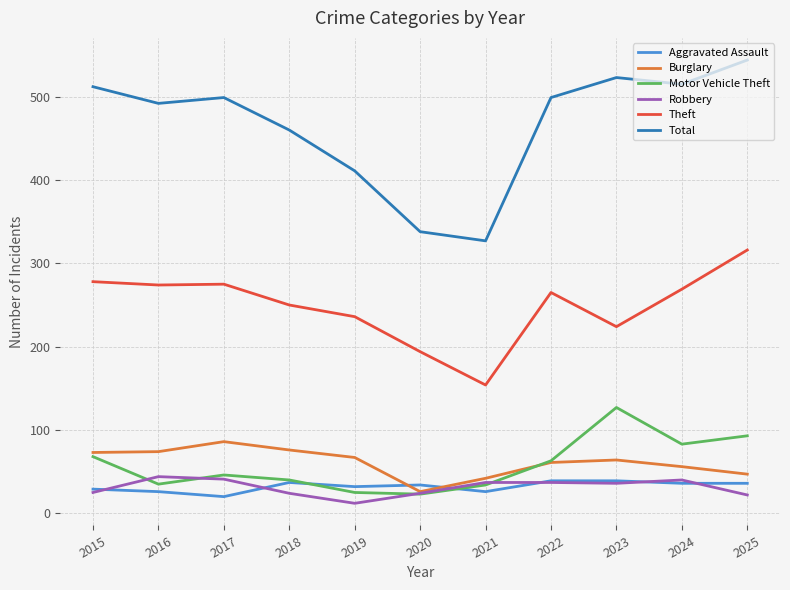

Count the number of data series in this chart.

6